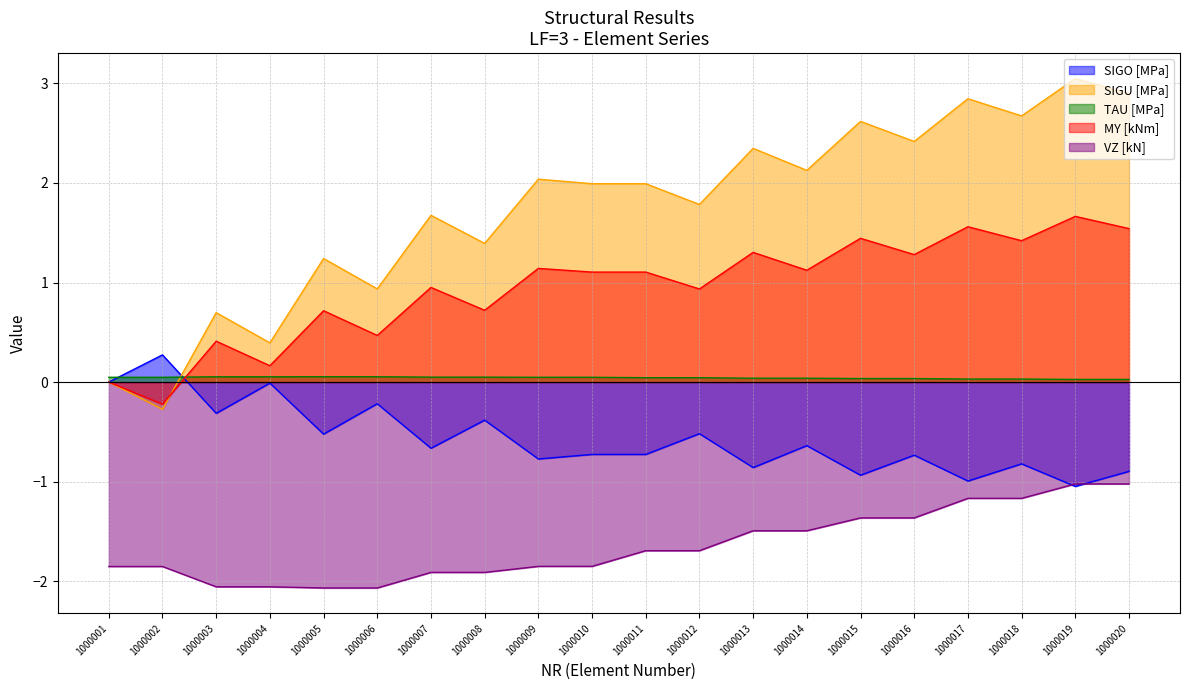

Which series has the largest total across all categories?

SIGU [MPa]